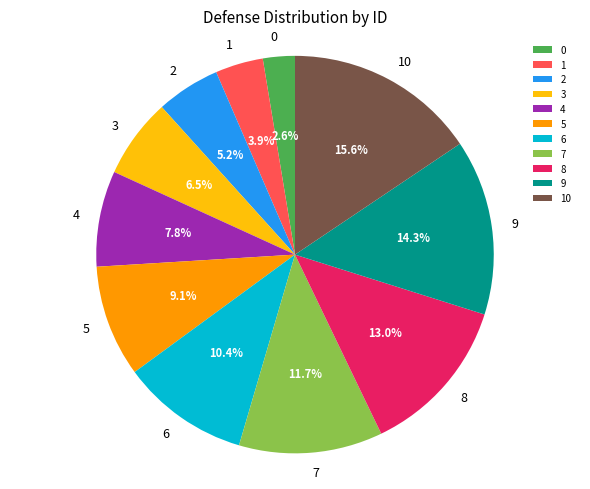

How many segments does this pie chart have?

11